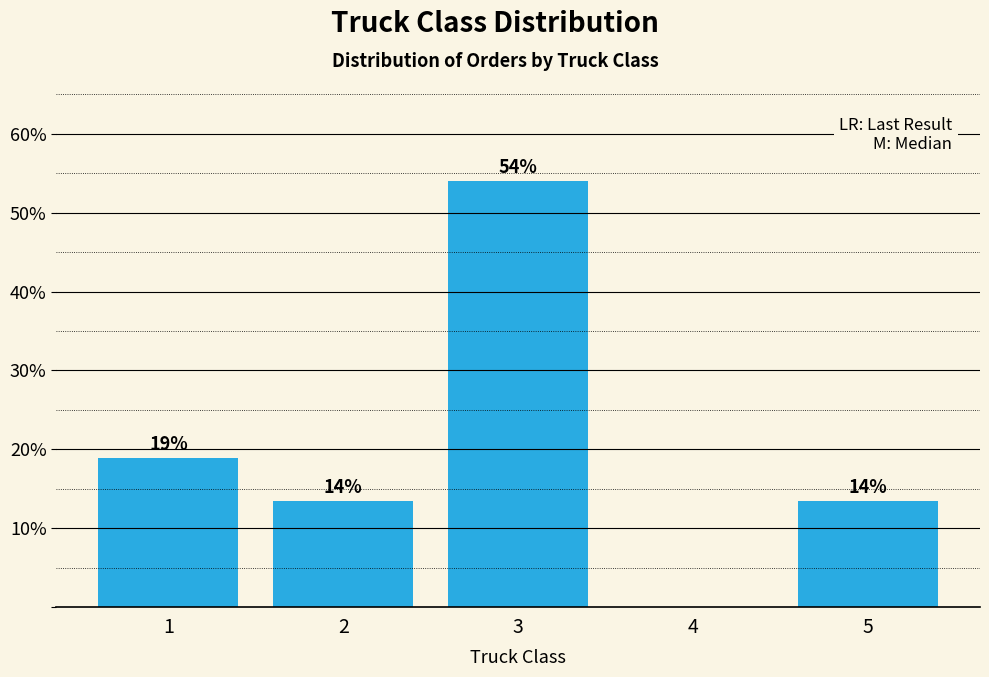

Between 3 and 1, which is larger?

3